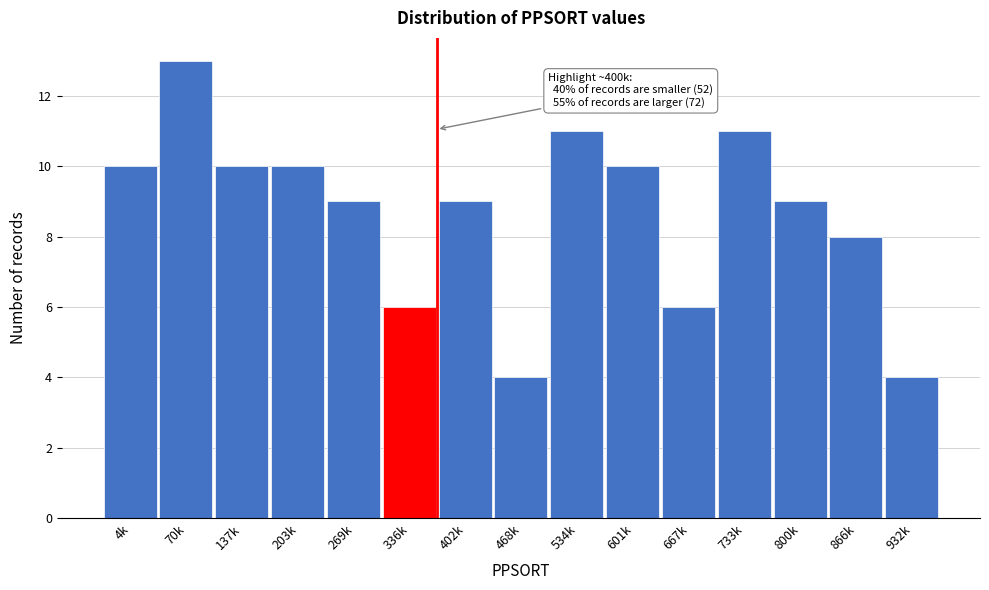

Reading left to right, transcribe all the data shown in this chart.

10	13	10	10	9	6	9	4	11	10	6	11	9	8	4